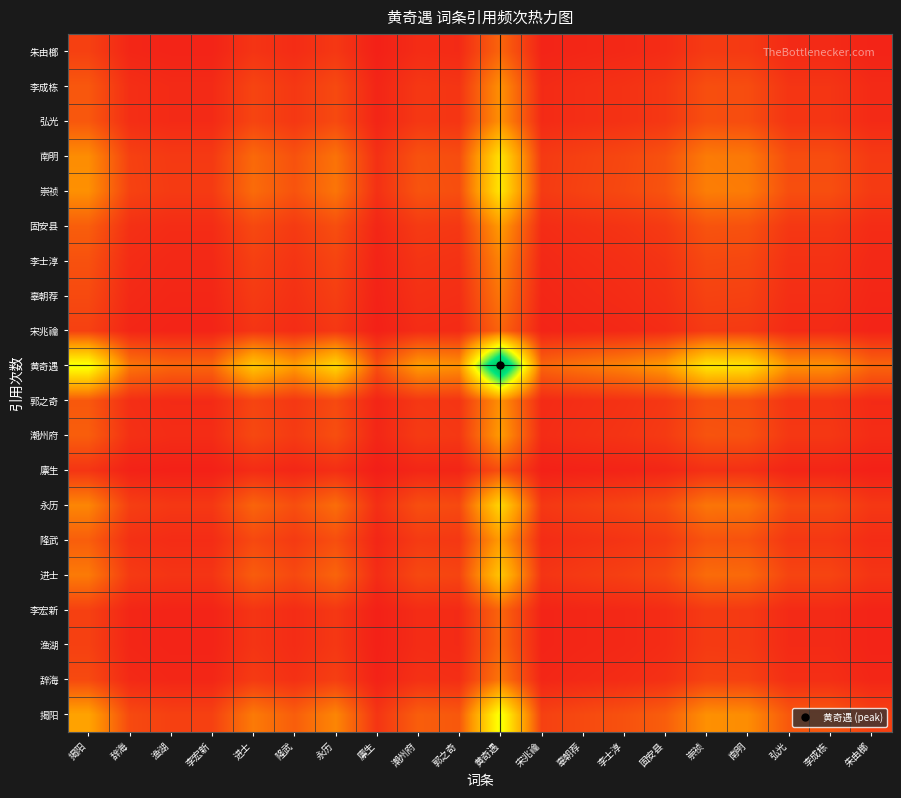

Count the number of data series in this chart.

20